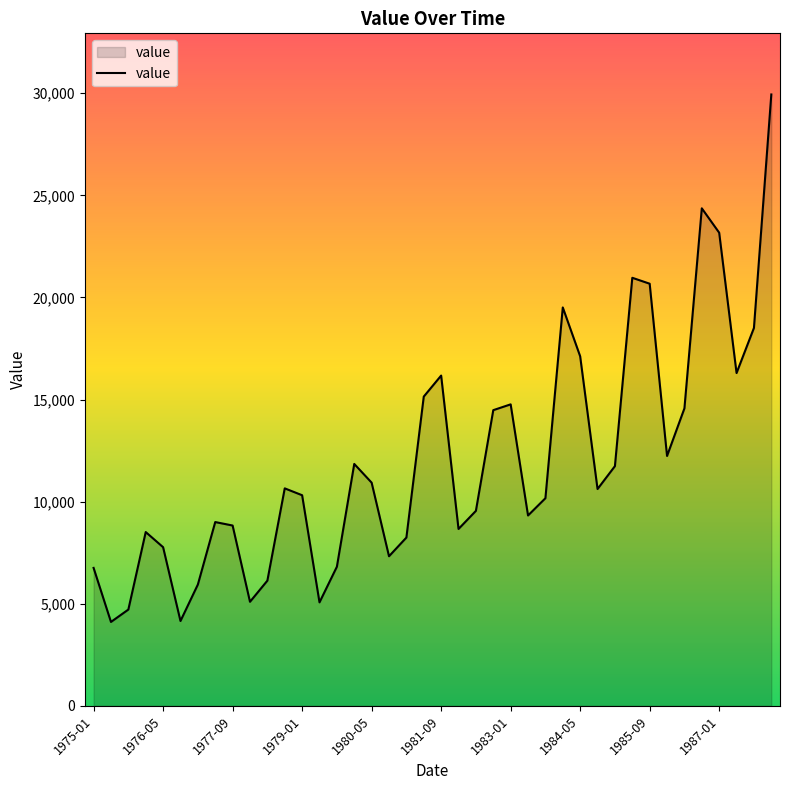

What is the minimum value shown in the chart?

4108